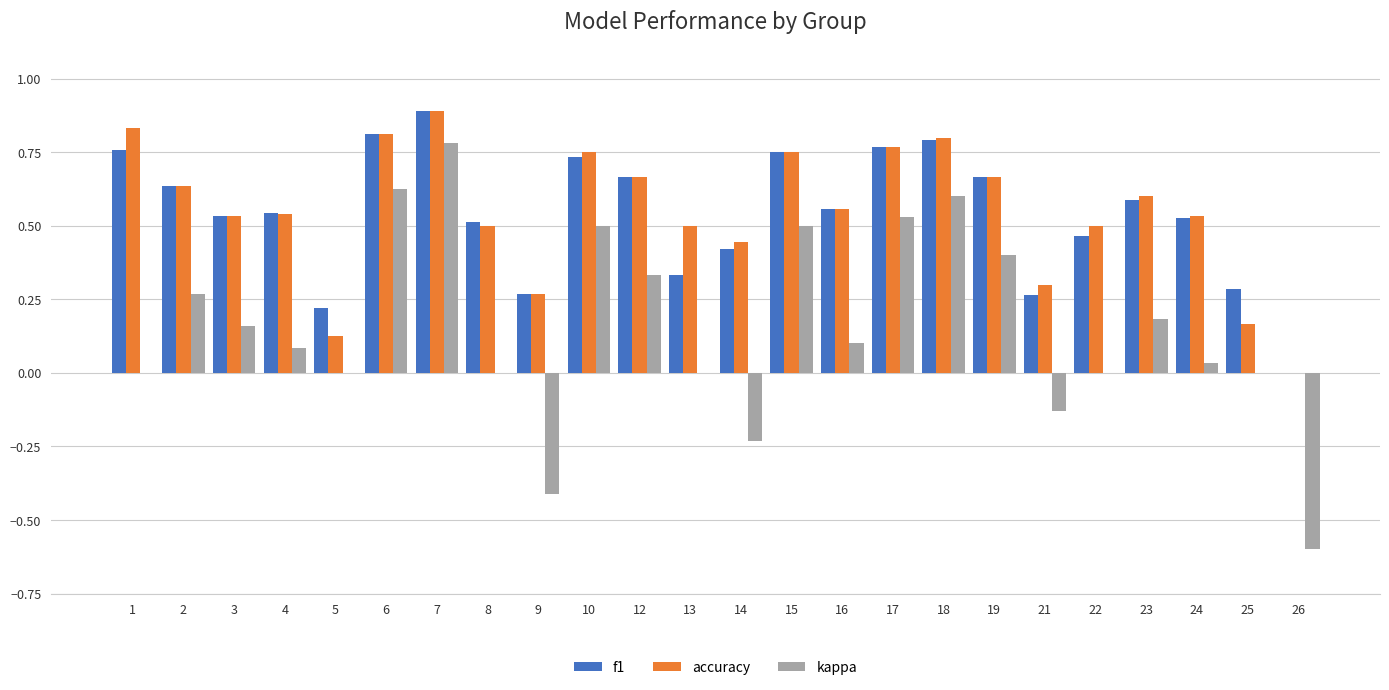

At which category does the chart reach its peak across all series?

7